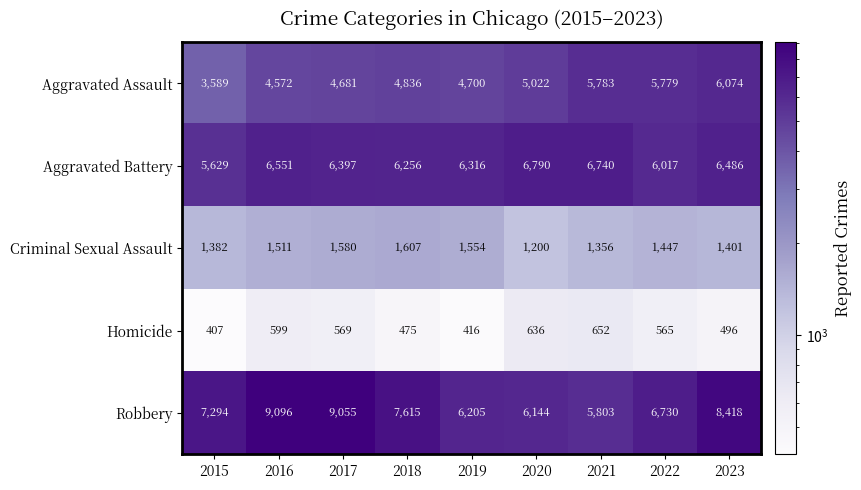

Rank the series by their maximum value, from highest to lowest.

Robbery, Aggravated Battery, Aggravated Assault, Criminal Sexual Assault, Homicide